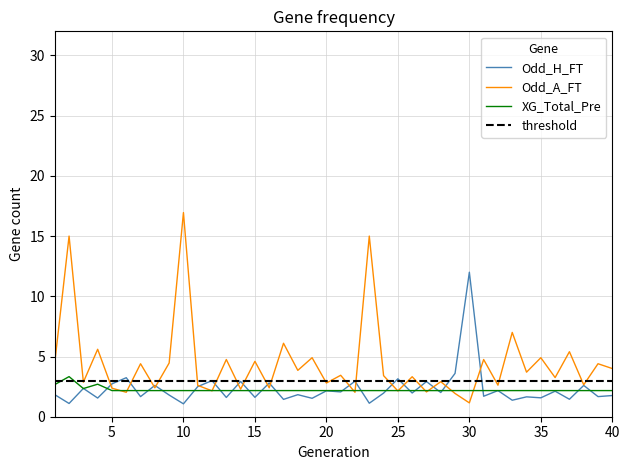

Which category has the lowest value in the XG_Total_Pre series?

5